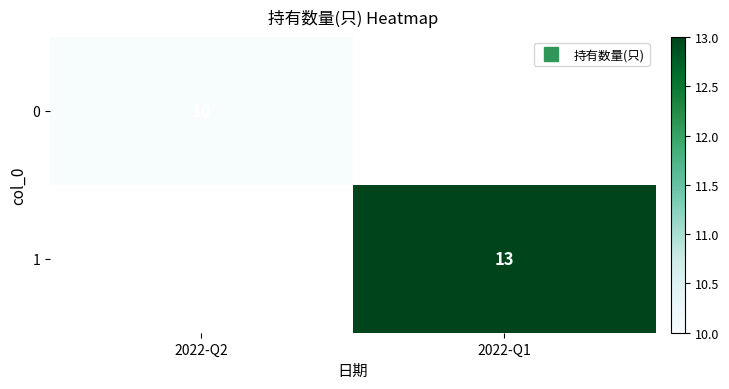

Is the value of 1 at 2022-Q2 greater than the value of 0 at 2022-Q2?

No